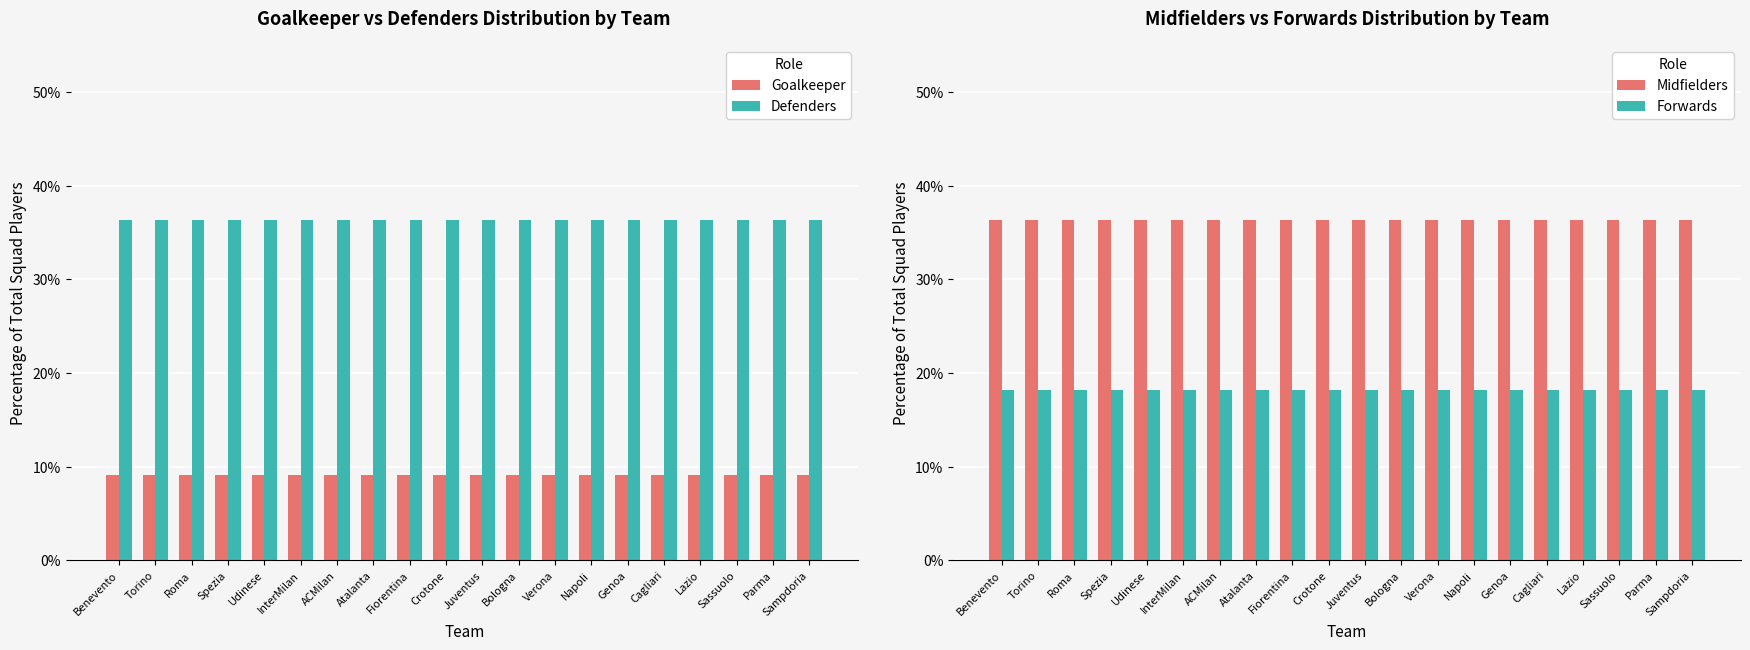

Reading right to left, what are all the values shown in this chart?

Goalkeeper: 9.1	9.1	9.1	9.1	9.1	9.1	9.1	9.1	9.1	9.1	9.1	9.1	9.1	9.1	9.1	9.1	9.1	9.1	9.1	9.1
Defenders: 36.4	36.4	36.4	36.4	36.4	36.4	36.4	36.4	36.4	36.4	36.4	36.4	36.4	36.4	36.4	36.4	36.4	36.4	36.4	36.4
Midfielders: 36.4	36.4	36.4	36.4	36.4	36.4	36.4	36.4	36.4	36.4	36.4	36.4	36.4	36.4	36.4	36.4	36.4	36.4	36.4	36.4
Forwards: 18.2	18.2	18.2	18.2	18.2	18.2	18.2	18.2	18.2	18.2	18.2	18.2	18.2	18.2	18.2	18.2	18.2	18.2	18.2	18.2